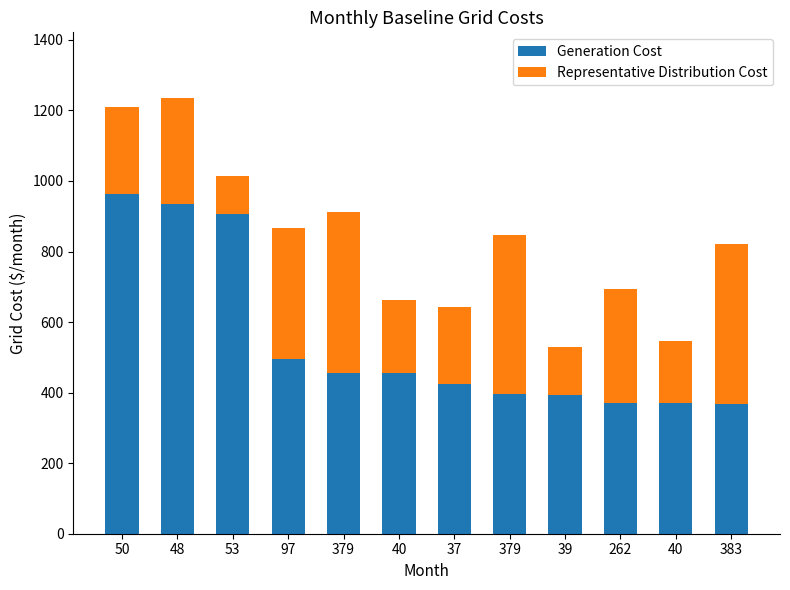

At which category is the sum across all series the highest?

48